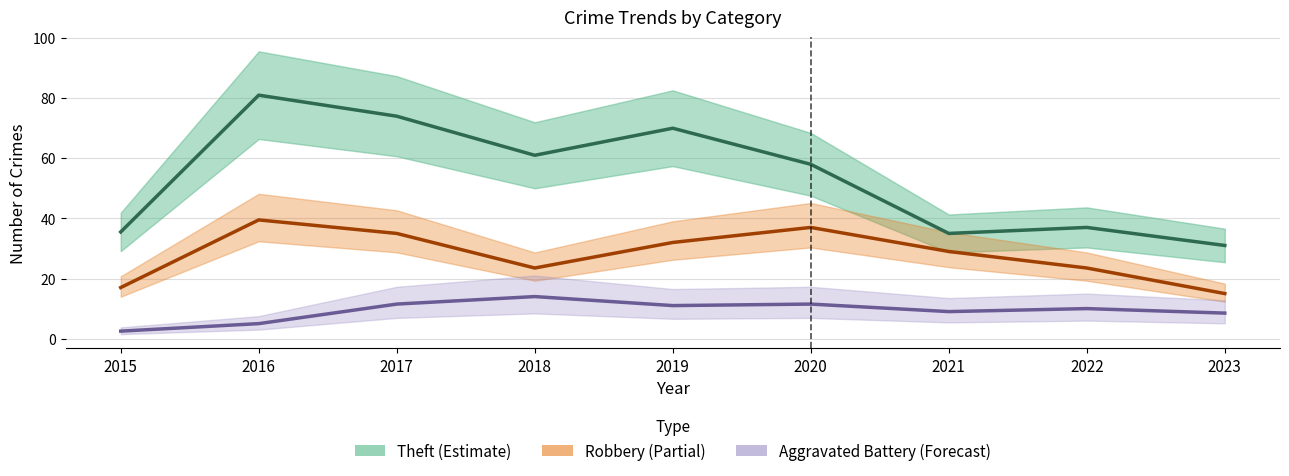

Reading left to right, transcribe all the data shown in this chart.

Theft: 2015=35.5	2016=81.0	2017=74.0	2018=61.0	2019=70.0	2020=58.0	2021=35.0	2022=37.0	2023=31.0
Robbery: 2015=17.0	2016=39.5	2017=35.0	2018=23.5	2019=32.0	2020=37.0	2021=29.0	2022=23.5	2023=15.0
Aggravated Battery: 2015=2.5	2016=5.0	2017=11.5	2018=14.0	2019=11.0	2020=11.5	2021=9.0	2022=10.0	2023=8.5